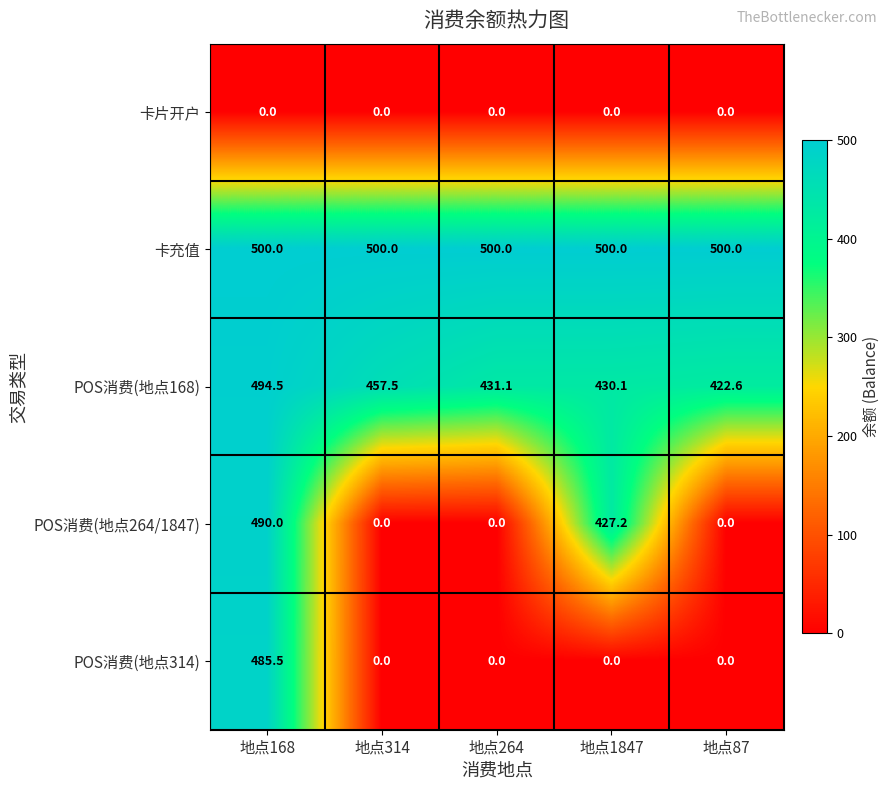

What is the lowest value of the POS消费(地点168) series?

422.6